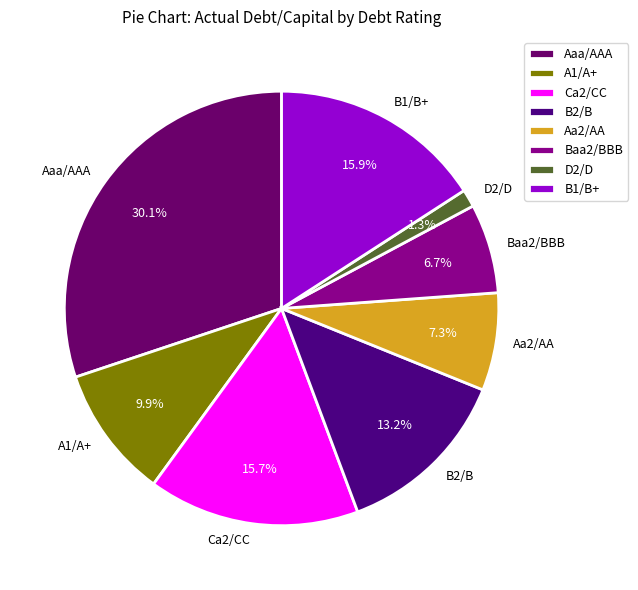

To the nearest percent, what portion does B1/B+ represent?

16%